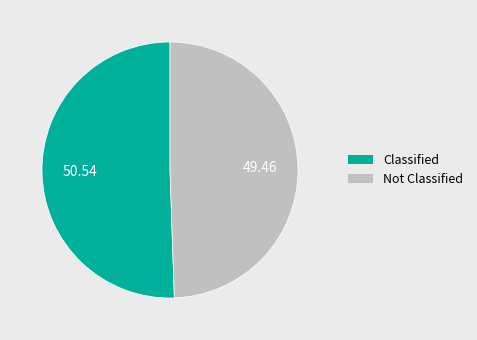

Which category has the smallest portion of the pie?

Not Classified